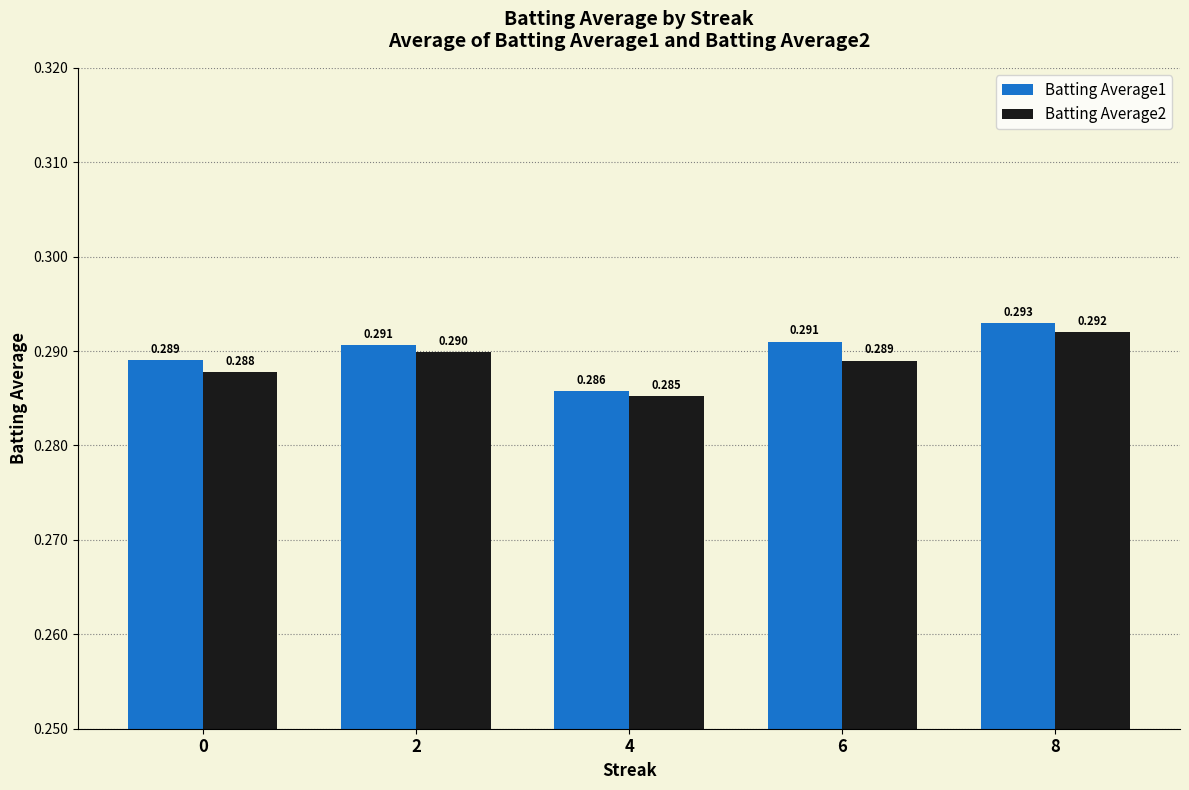

The value of Batting Average1 at 8 is 0.4. True or false?

False